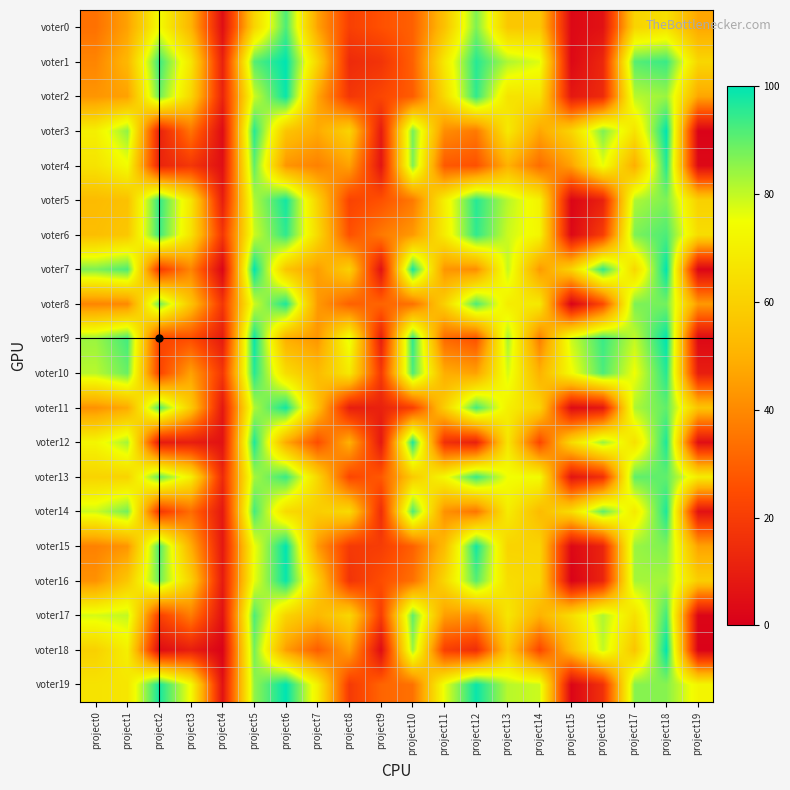

What is the difference between the highest and lowest values at project10?

77